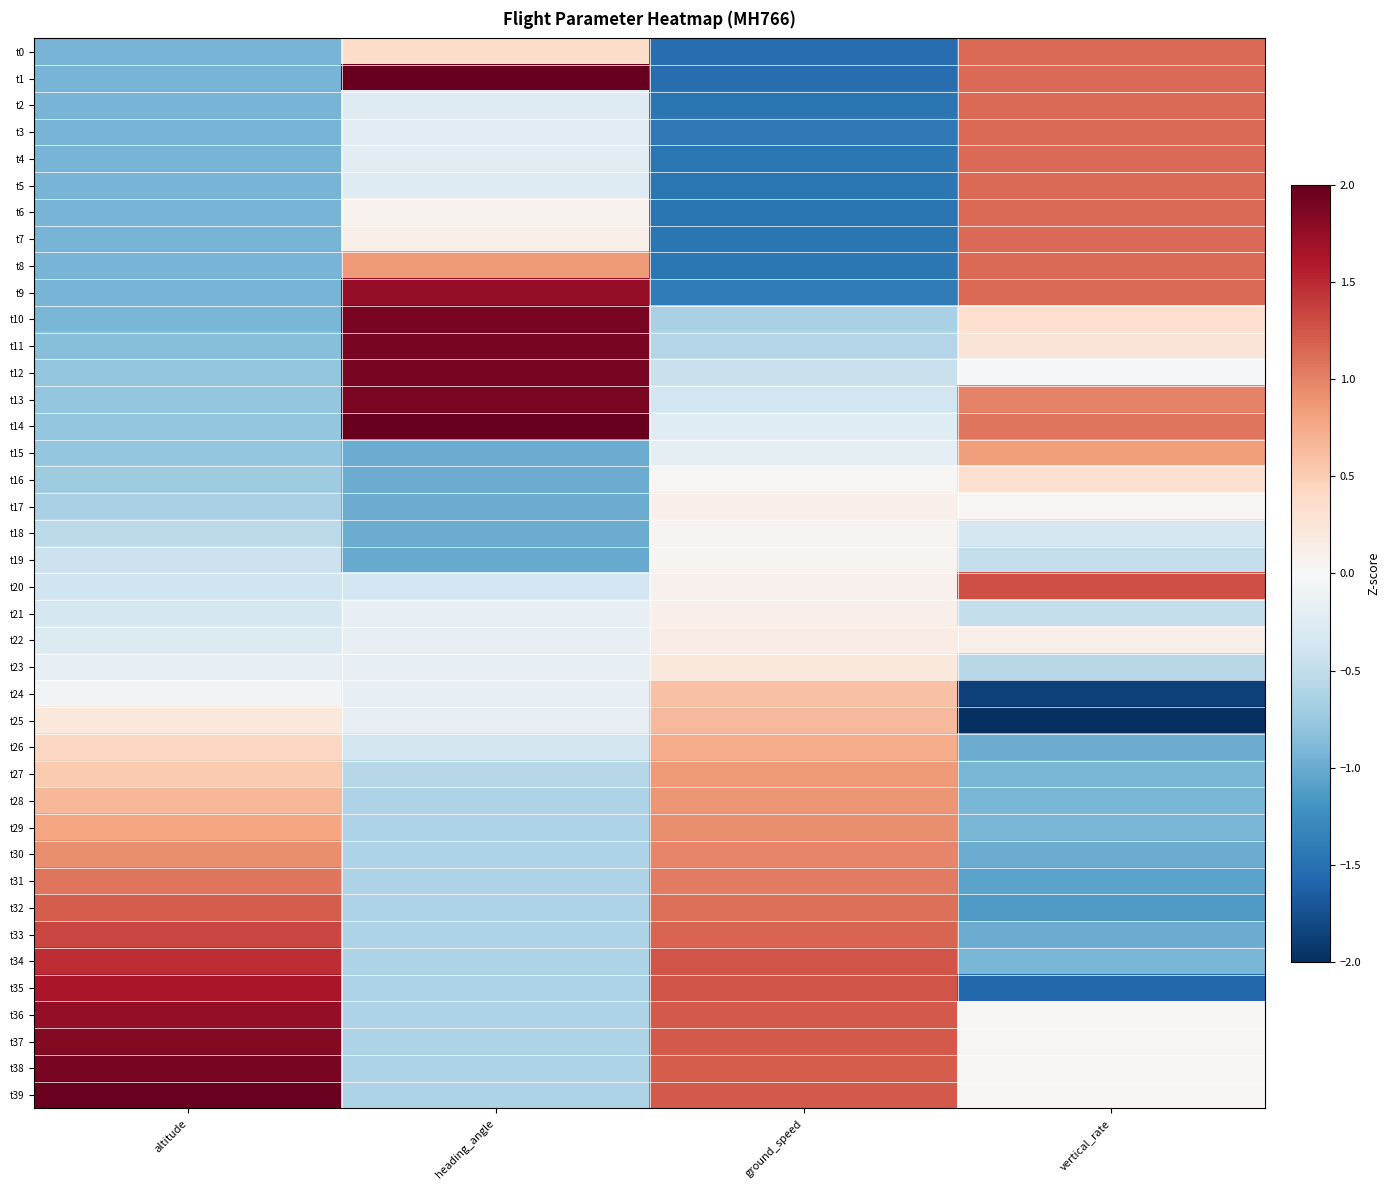

At which category is the sum across all series the highest?

vertical_rate